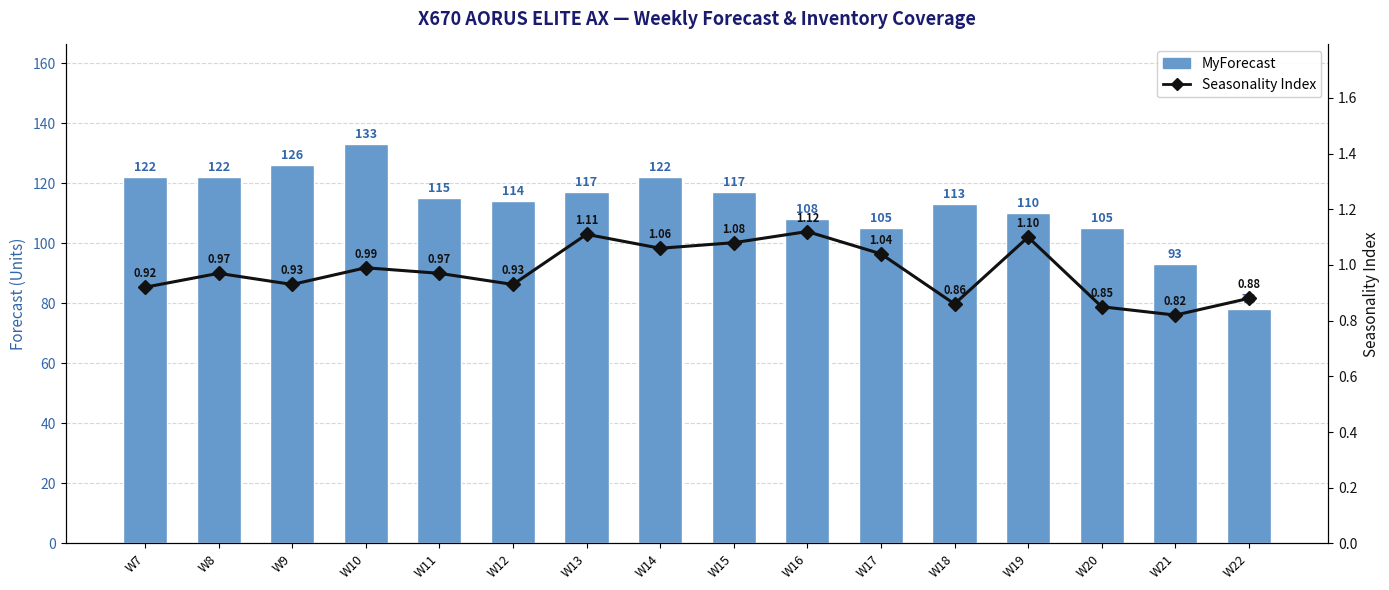

At which category is the sum across all series the highest?

W10